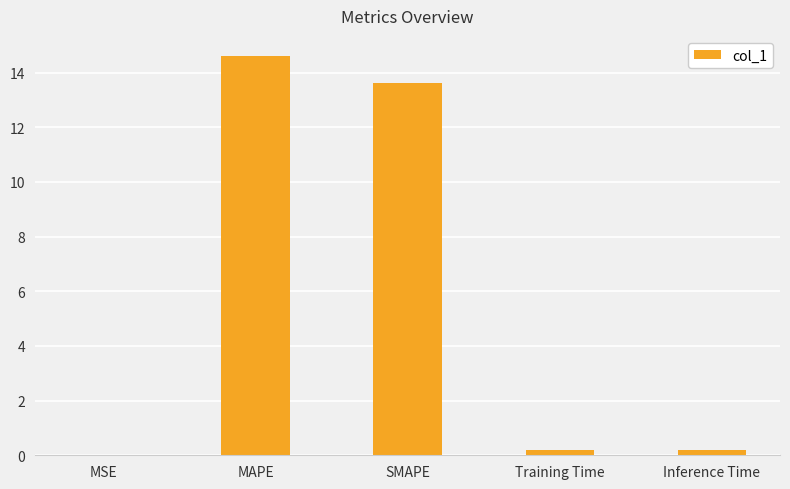

At which category does the chart reach its peak across all series?

MAPE